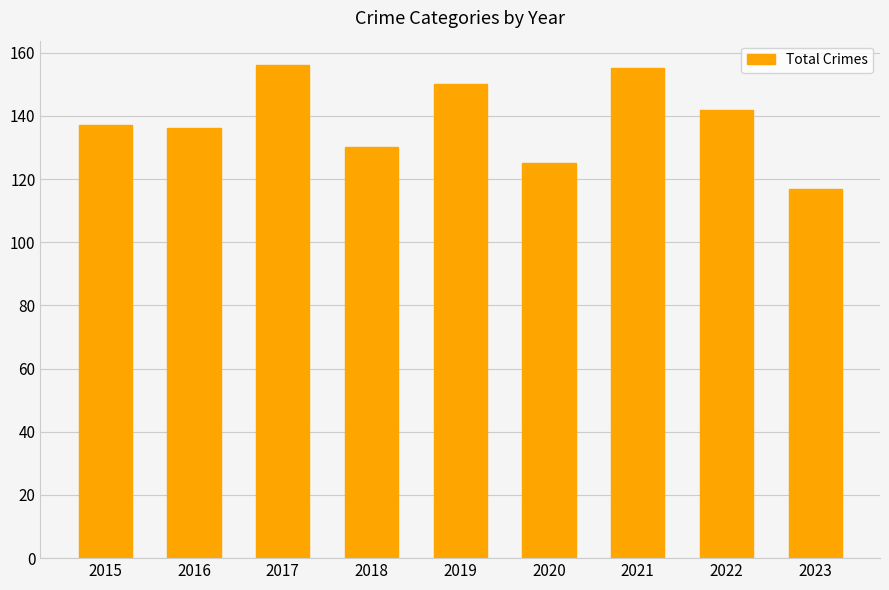

How many data points are less than 137?

4